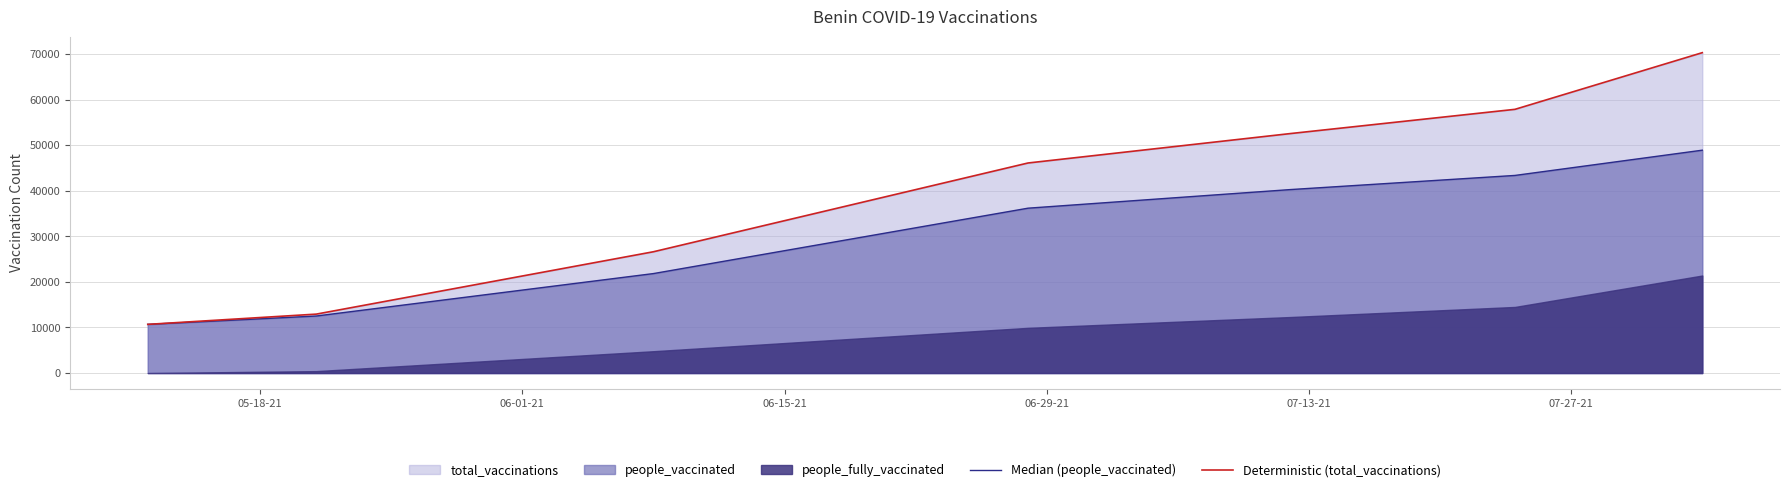

What is the maximum value for Deterministic (total_vaccinations)?

70323